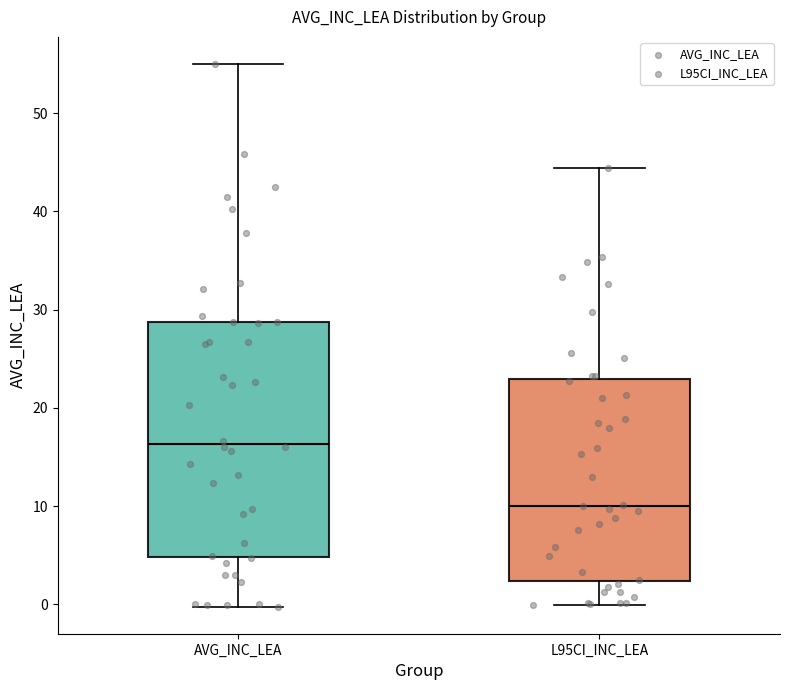

Where does the upper whisker of the box for L95CI_INC_LEA end on the y-axis? The values are not printed on the chart, so give them approximately, as read against the axis.

44